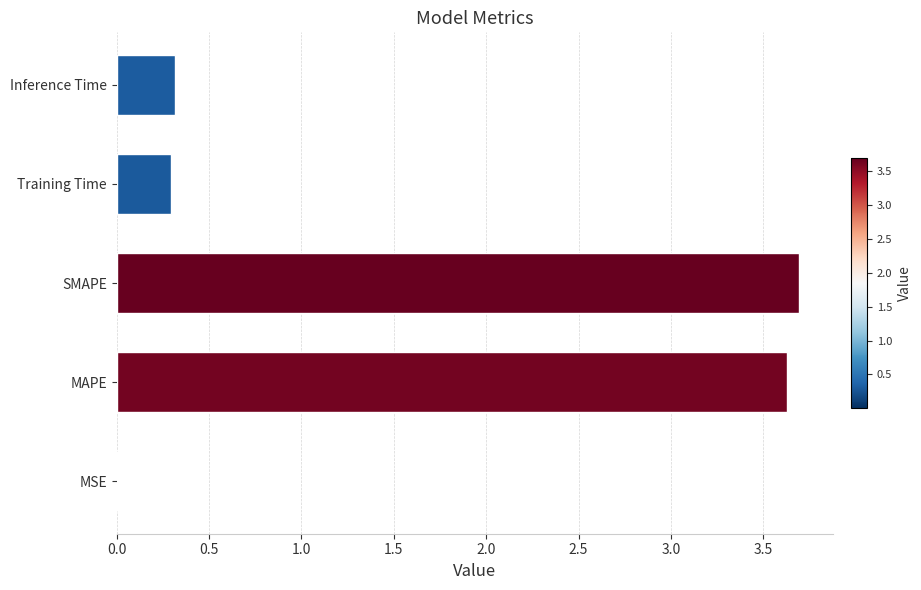

What value does the data have at MAPE?

3.6